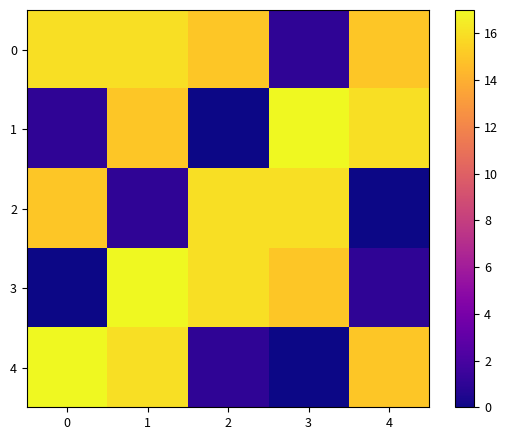

Which has a higher value, 3 or 2?

2